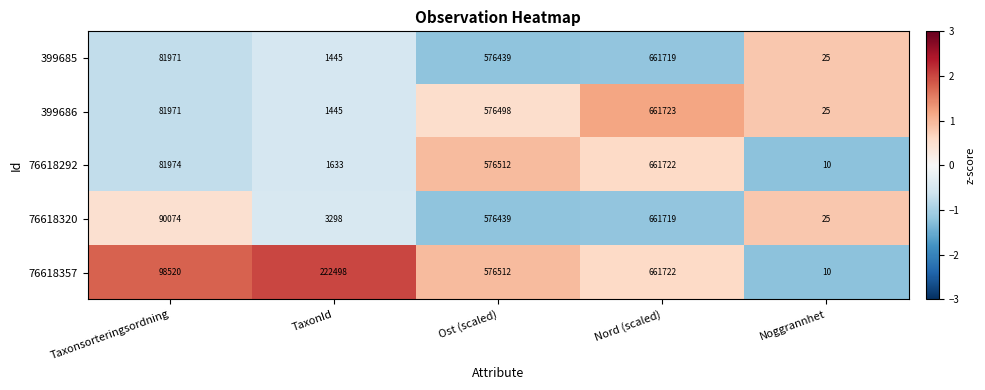

Rank the categories by 399685 value from highest to lowest.

Nord (scaled), Ost (scaled), Taxonsorteringsordning, TaxonId, Noggrannhet